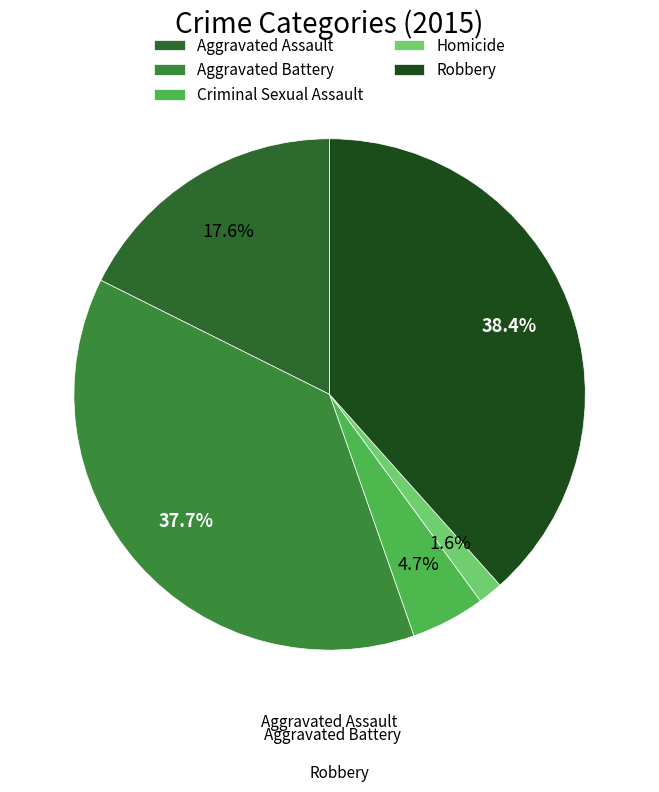

To the nearest percent, what is the difference between the Criminal Sexual Assault and Homicide slice percentages?

3%